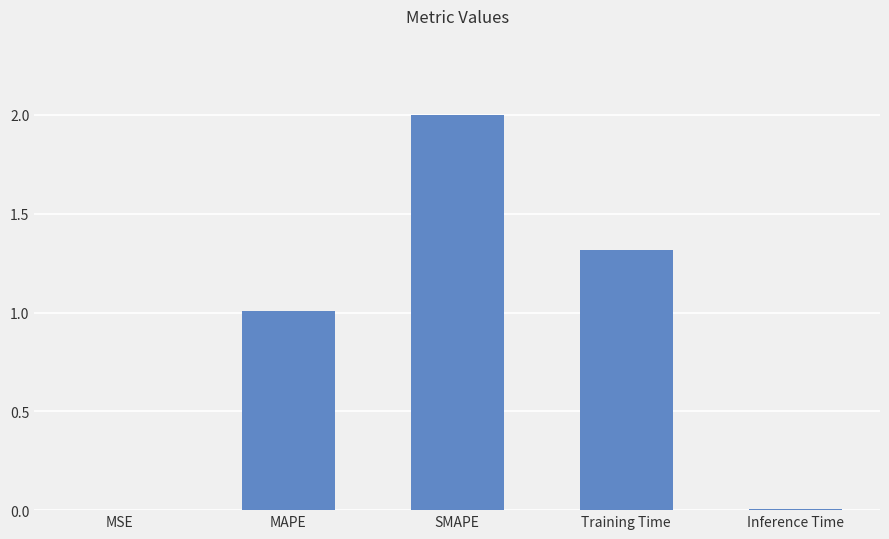

What is the greatest value displayed?

2.0